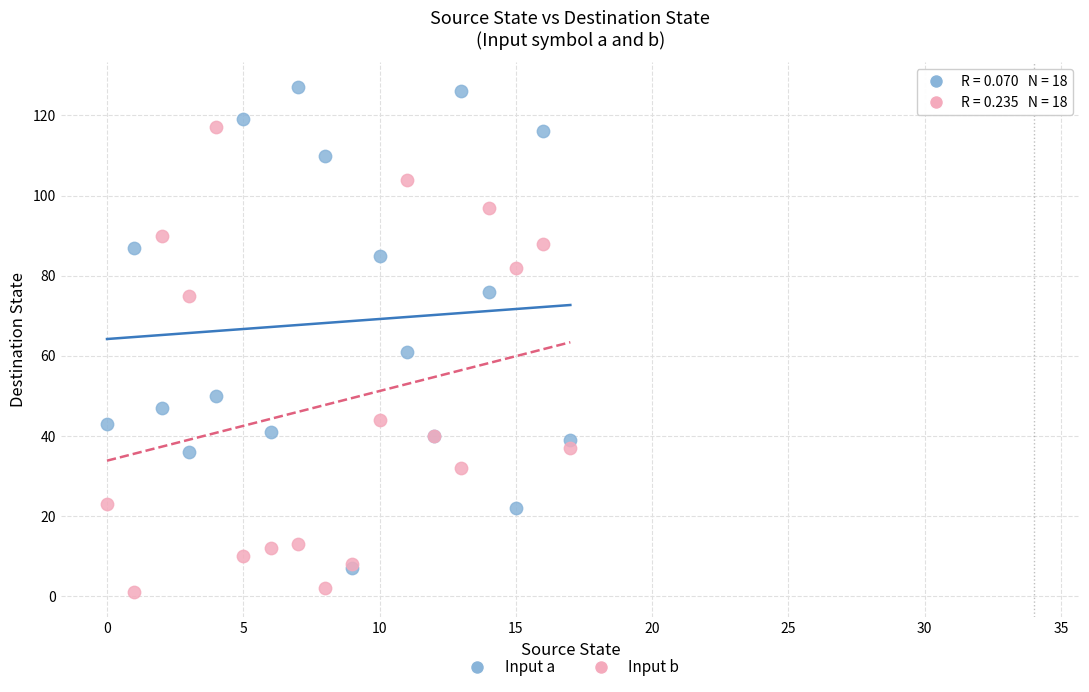

Across all series, what Y value is closest to 64?

61